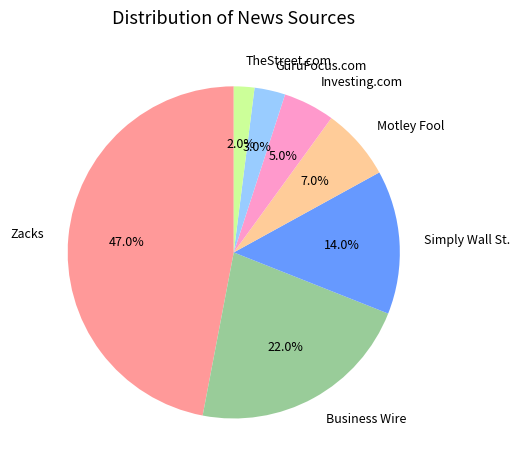

The Zacks slice represents 55% of the pie. True or false?

False